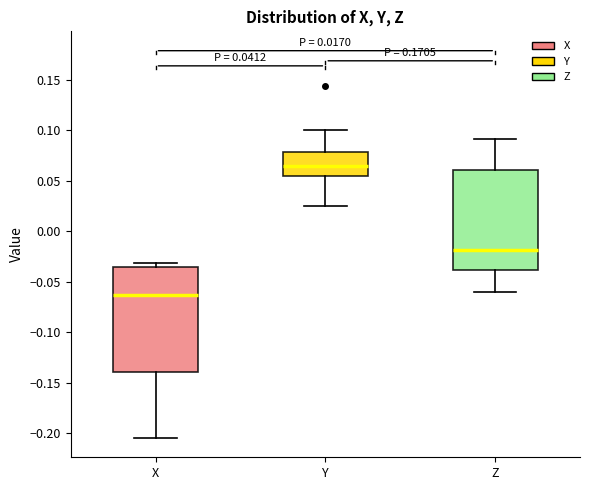

Which box has the lowest median line?

X